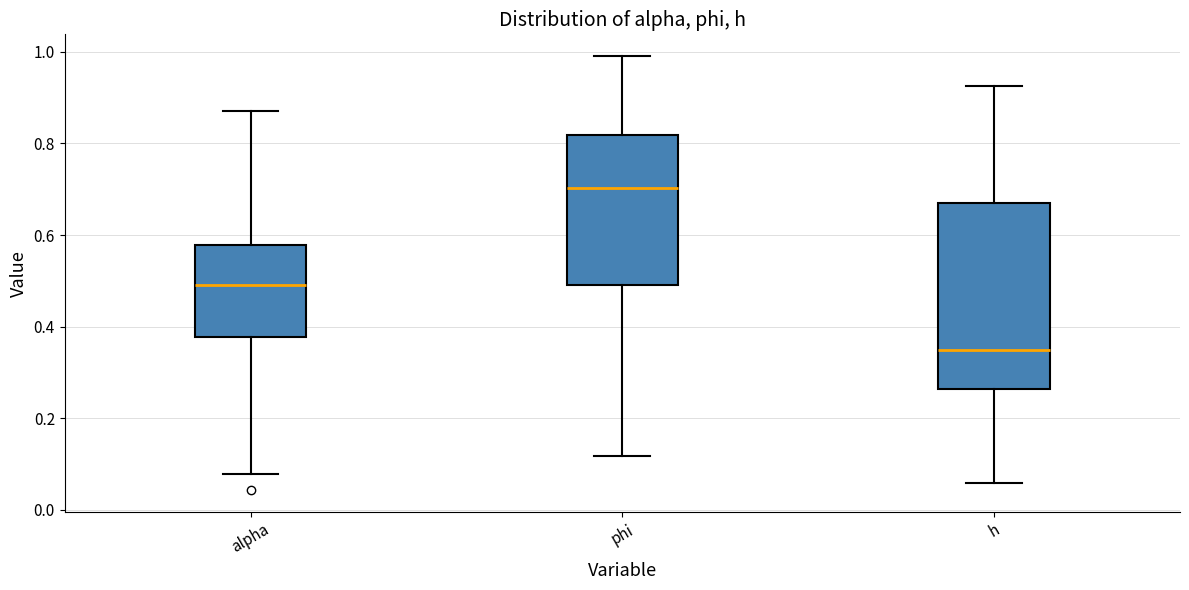

Which box is the tallest, from its lower edge to its upper edge?

h